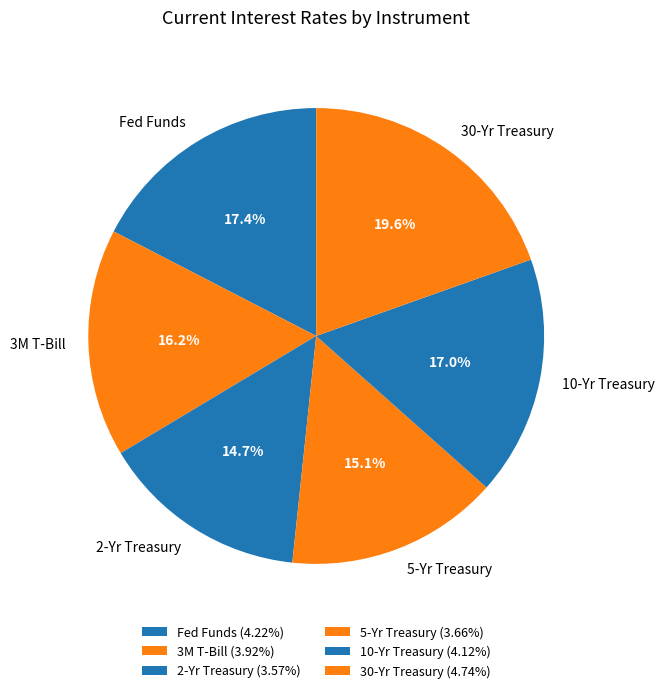

Is there any slice that represents more than half of the pie?

No